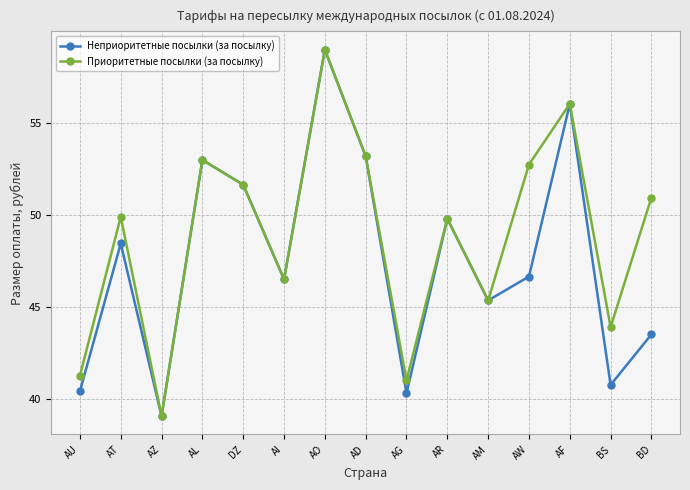

Is it true that Приоритетные посылки (за посылку) equals 62.3 at AG?

False